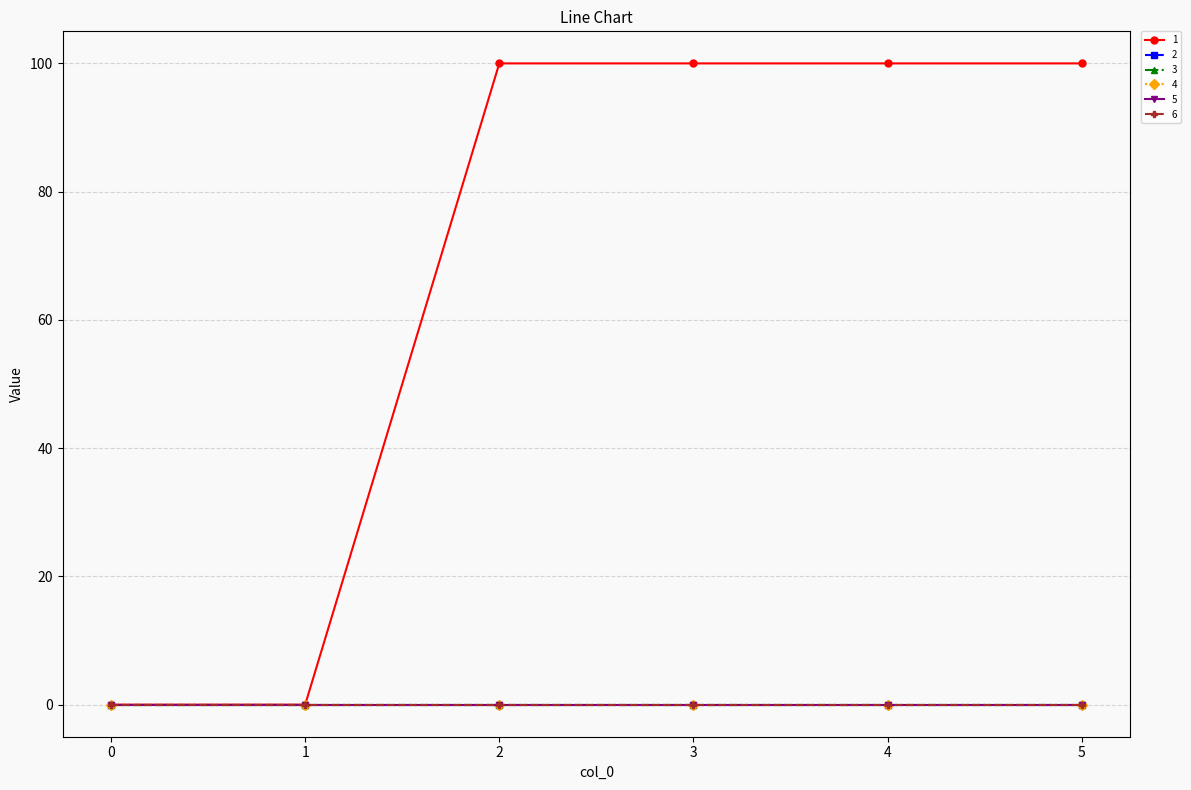

What is the spread (max minus min) of values at 4?

100